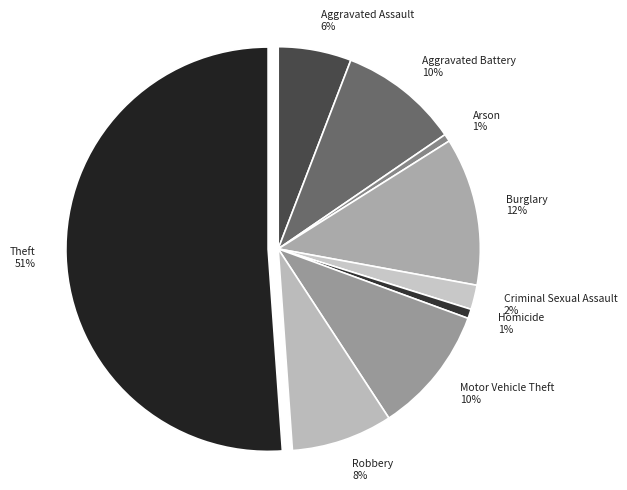

To the nearest percent, what percentage of the pie is Aggravated Battery?

10%